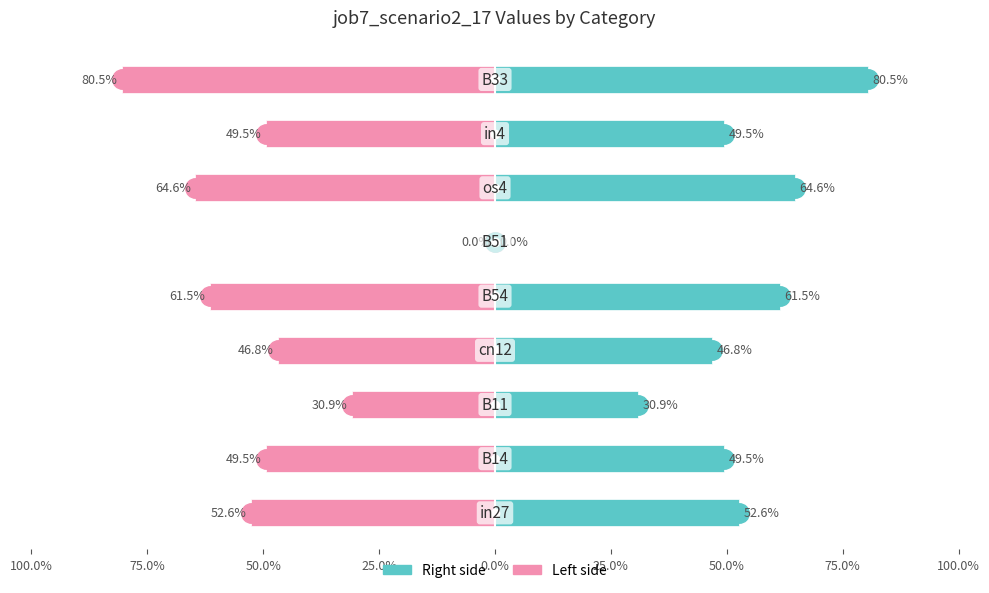

How many job7_scenario2_17 (right) values are between 0 and 1?

9